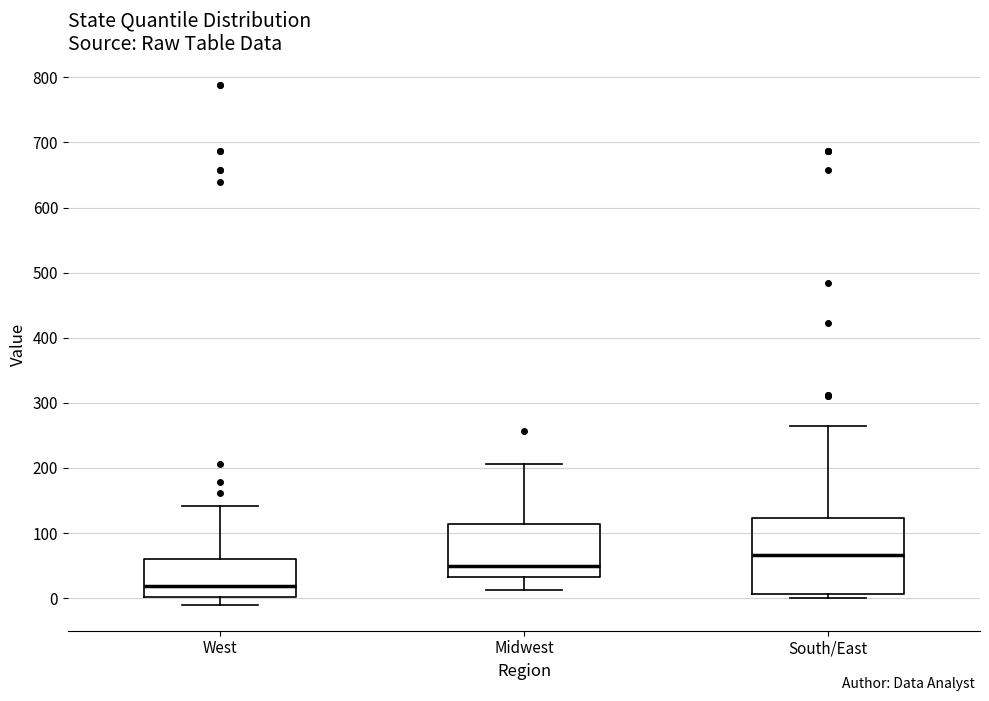

Where is the upper edge of the box for West on the y-axis? The values are not printed on the chart, so give them approximately, as read against the axis.

60